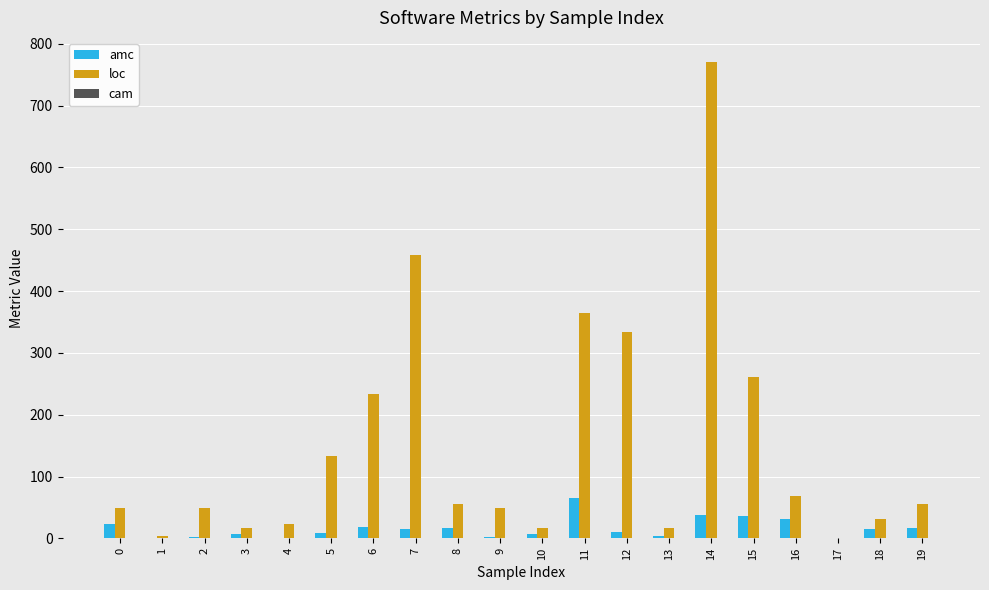

The value of loc at 14 is 313.2. True or false?

False